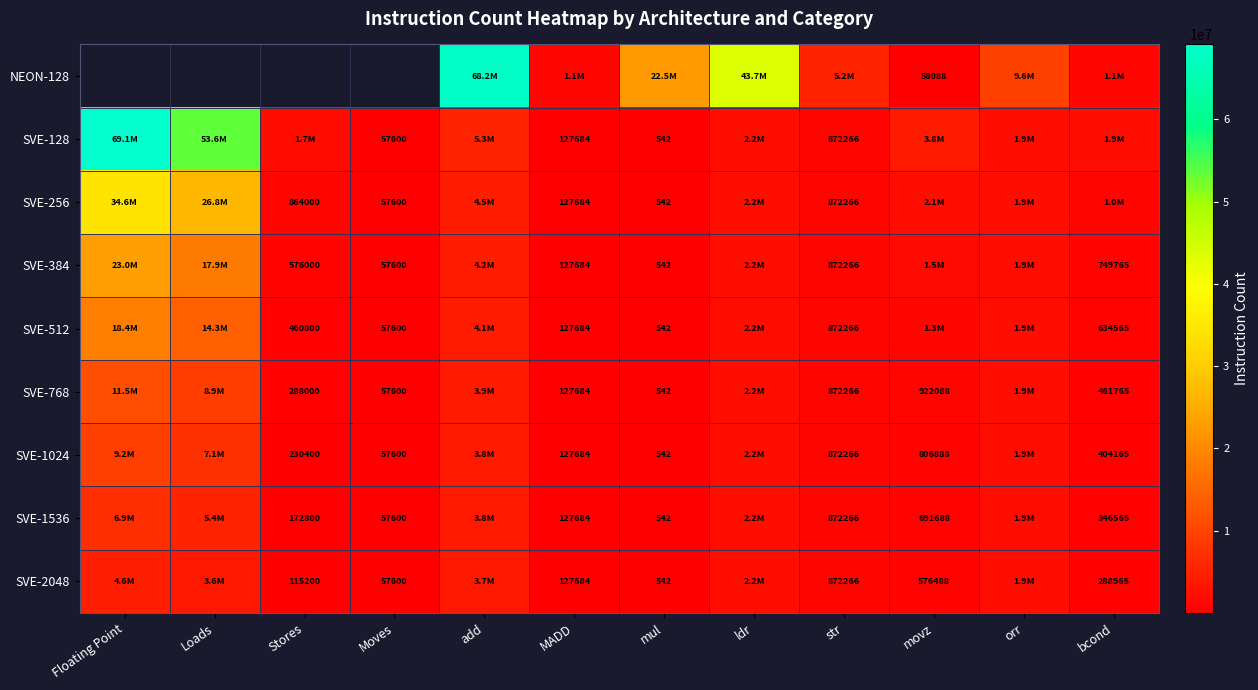

The value of SVE-512 at str is 373062. True or false?

False